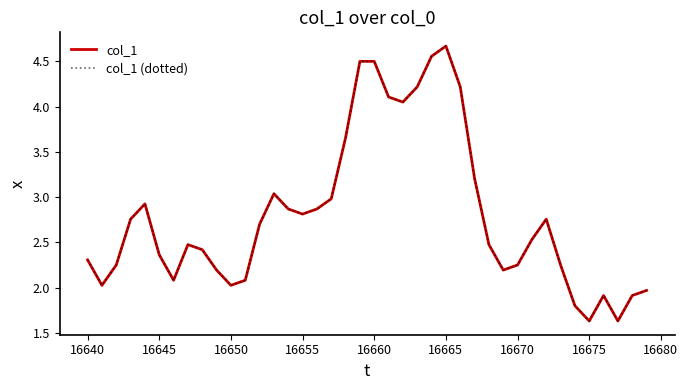

What is the value of the col_1 (dotted) point at the 21st from the left?

4.5